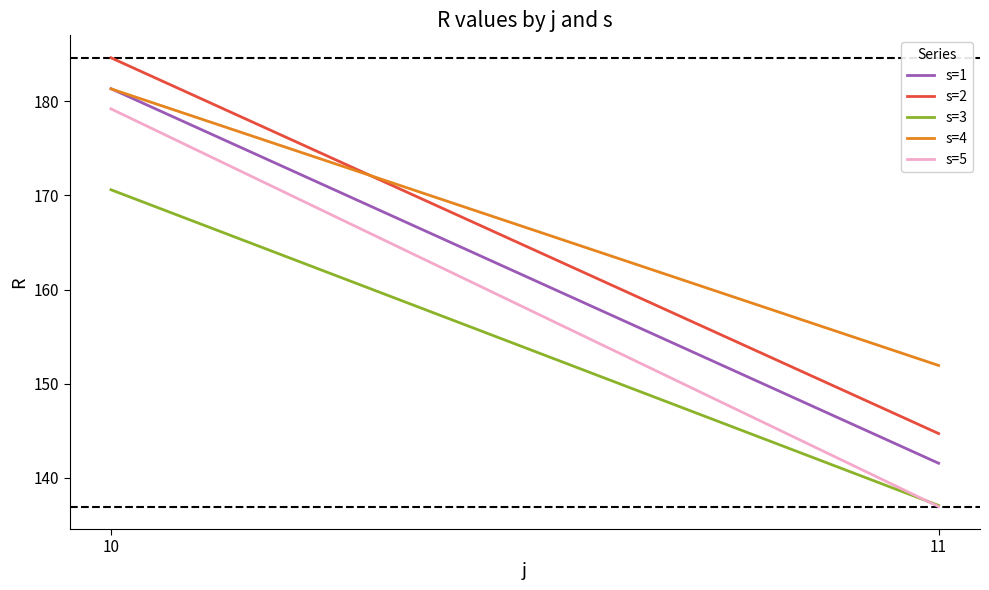

Reading left to right, transcribe all the data shown in this chart.

s=1: 10=181.3	11=141.5
s=2: 10=184.6	11=144.7
s=3: 10=170.6	11=137.1
s=4: 10=181.3	11=151.9
s=5: 10=179.2	11=136.9